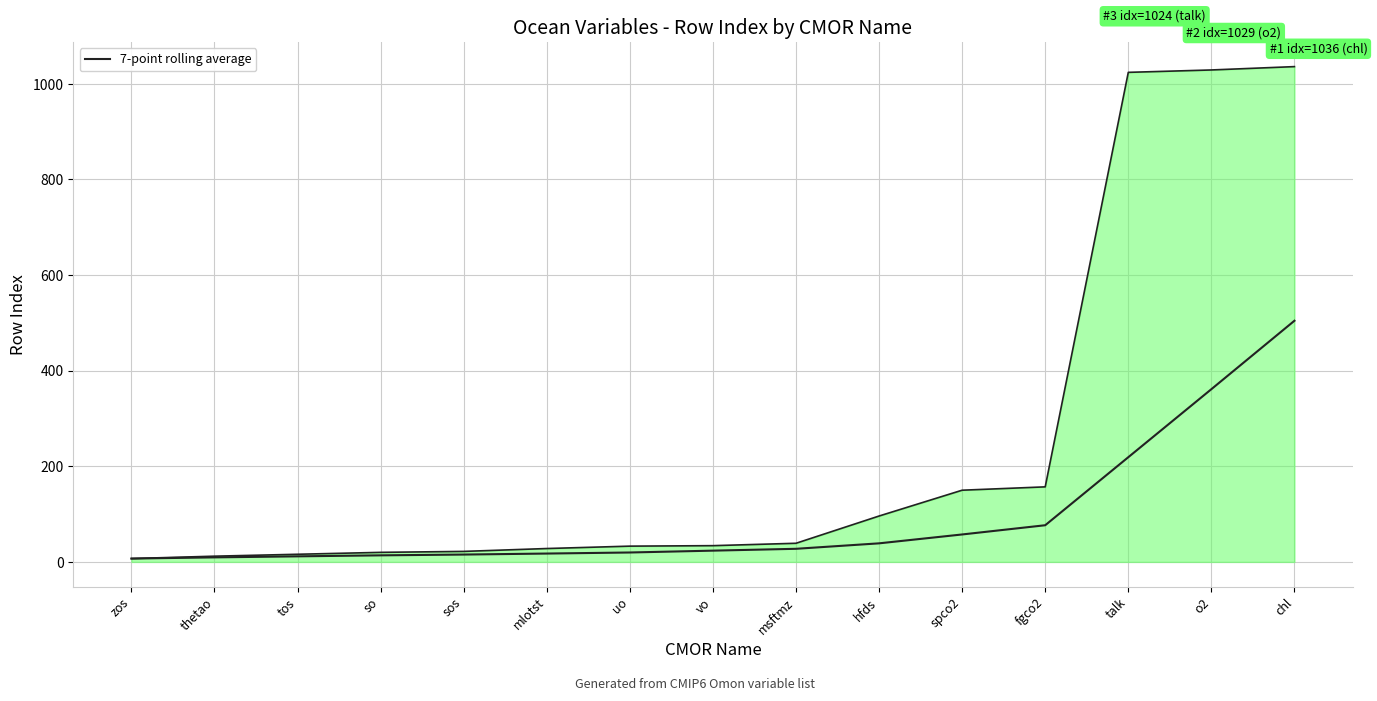

At talk, list the series in order from smallest to largest.

7-point rolling average, rowIndex (line)